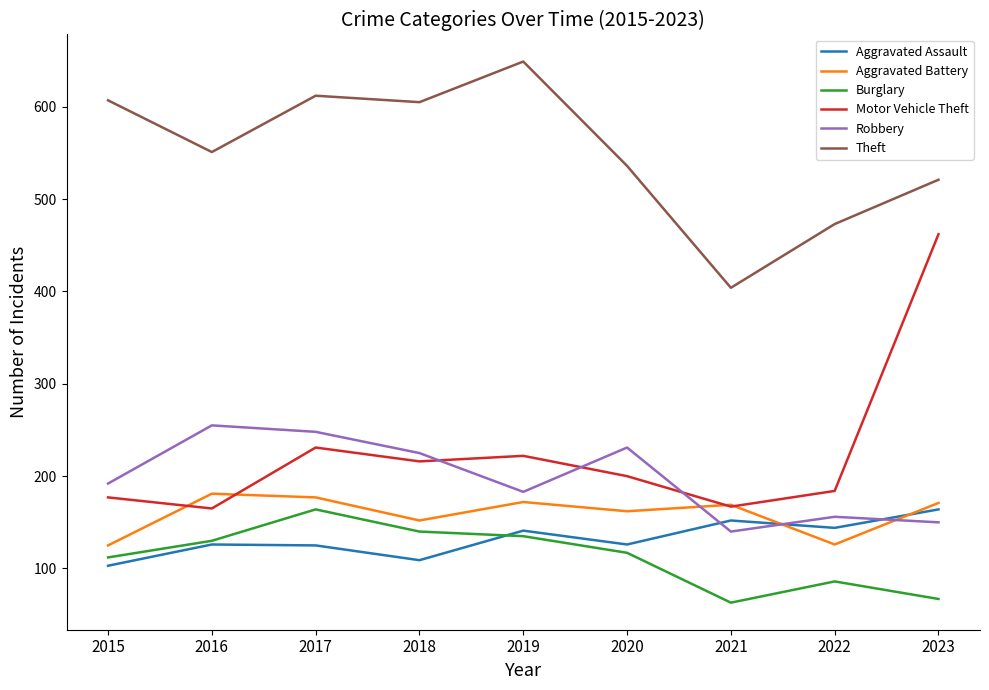

In Aggravated Battery, how many points are higher than both neighbors (excluding endpoints)?

3